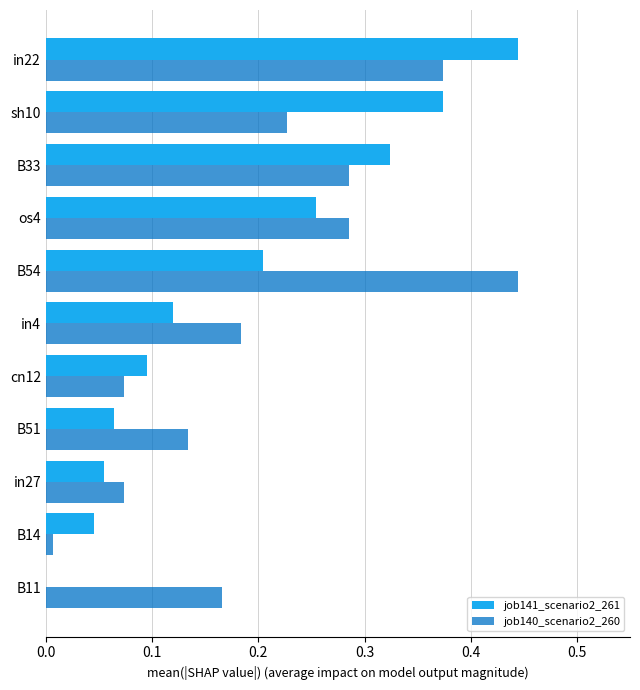

What is the sum of all job140_scenario2_260 values?

2.3